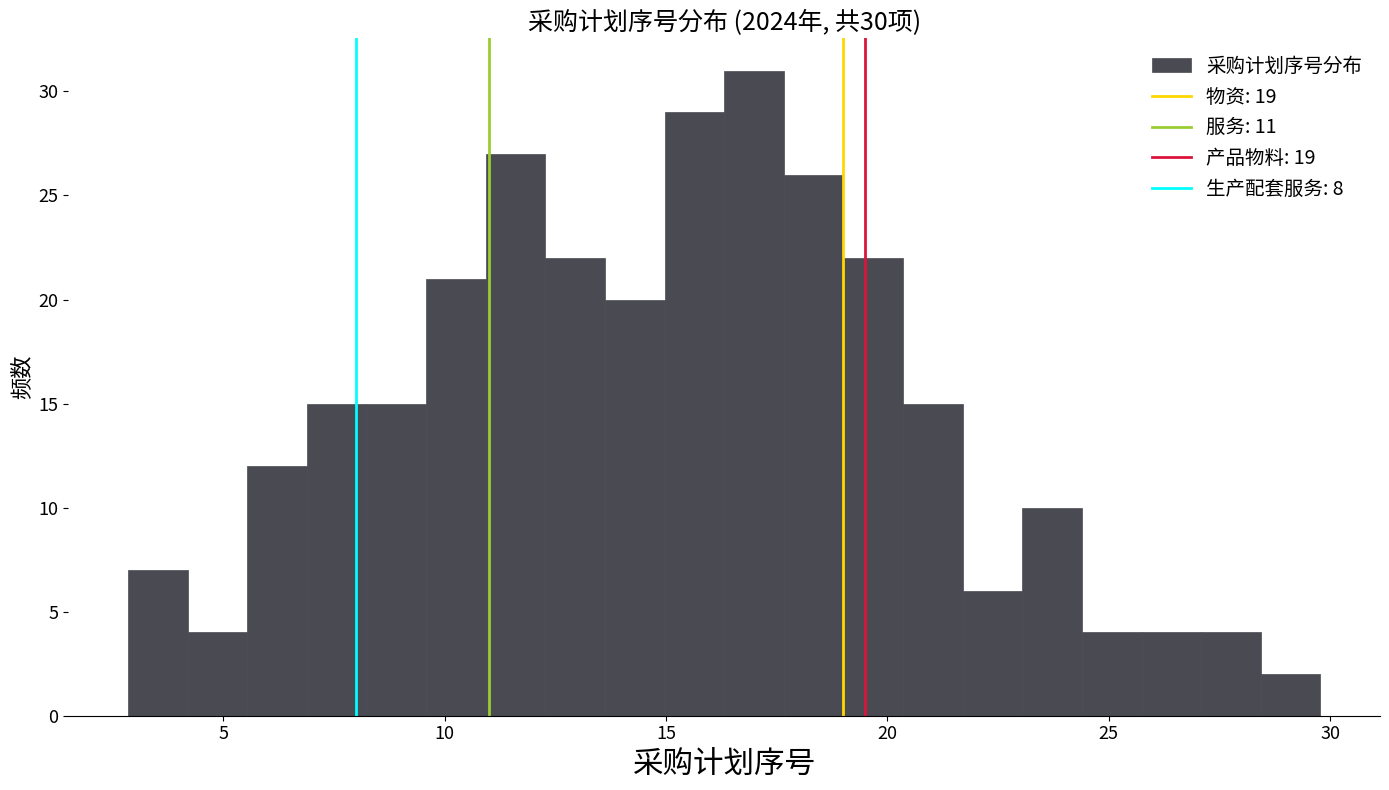

Around what value on the x-axis is the tallest bar? Give the approximate position of its centre, as read against the axis.

17.0